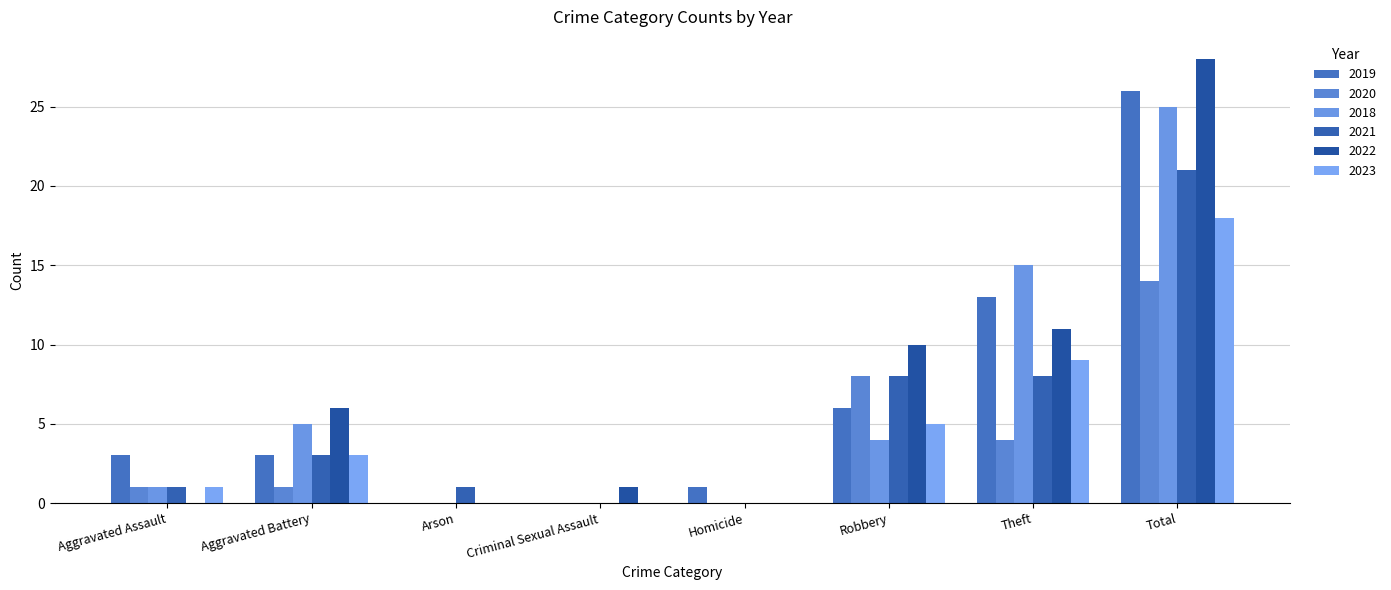

Reading left to right, transcribe all the data shown in this chart.

2019: Aggravated Assault=3	Aggravated Battery=3	Arson=0	Criminal Sexual Assault=0	Homicide=1	Robbery=6	Theft=13	Total=26
2020: Aggravated Assault=1	Aggravated Battery=1	Arson=0	Criminal Sexual Assault=0	Homicide=0	Robbery=8	Theft=4	Total=14
2018: Aggravated Assault=1	Aggravated Battery=5	Arson=0	Criminal Sexual Assault=0	Homicide=0	Robbery=4	Theft=15	Total=25
2021: Aggravated Assault=1	Aggravated Battery=3	Arson=1	Criminal Sexual Assault=0	Homicide=0	Robbery=8	Theft=8	Total=21
2022: Aggravated Assault=0	Aggravated Battery=6	Arson=0	Criminal Sexual Assault=1	Homicide=0	Robbery=10	Theft=11	Total=28
2023: Aggravated Assault=1	Aggravated Battery=3	Arson=0	Criminal Sexual Assault=0	Homicide=0	Robbery=5	Theft=9	Total=18